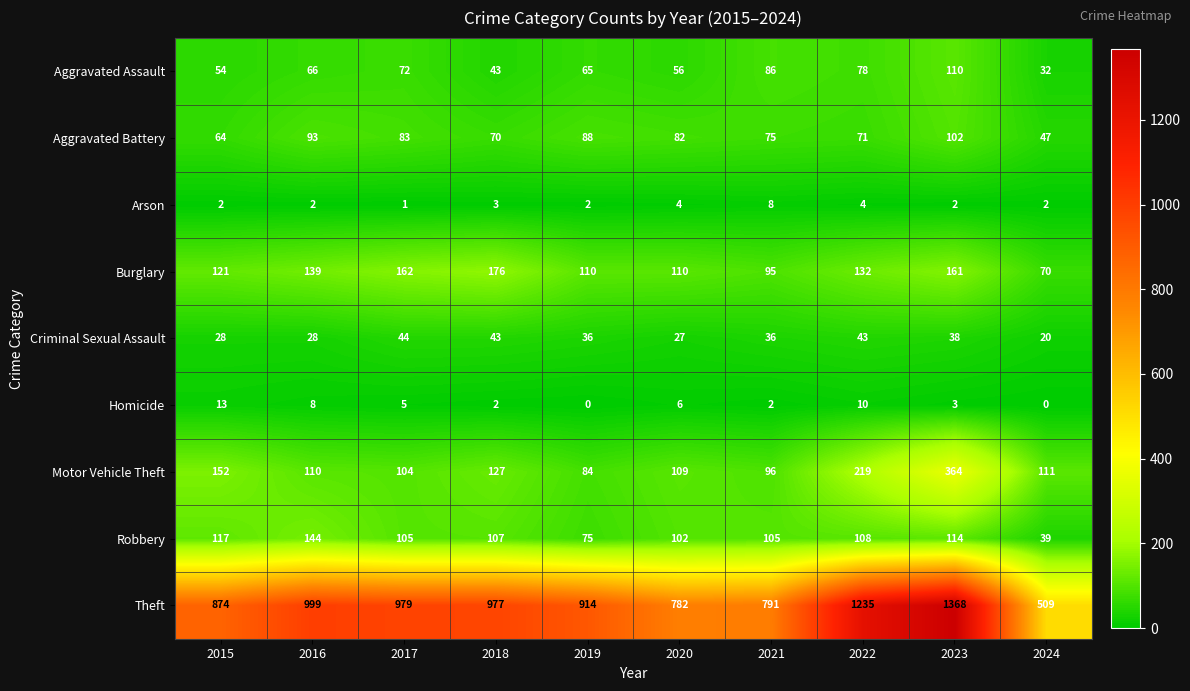

The Robbery series shows 105 at 2021. True or false?

True